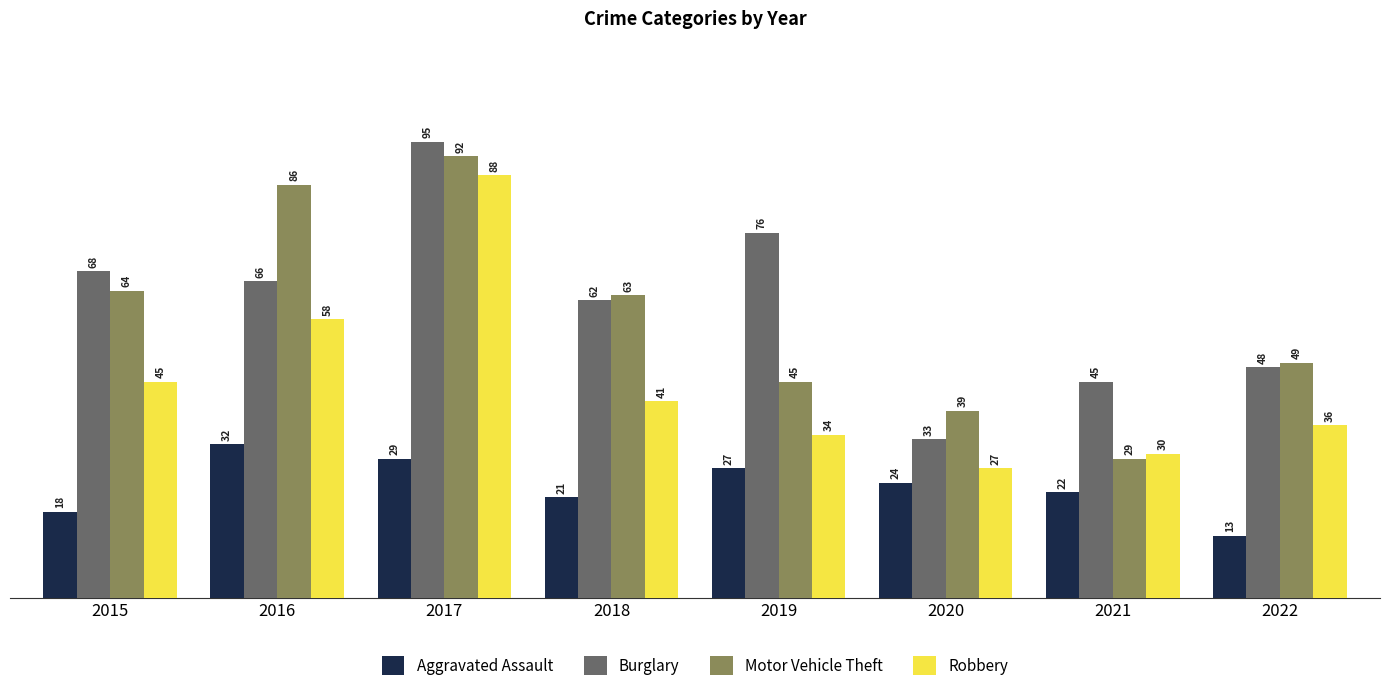

Count the number of data series in this chart.

4